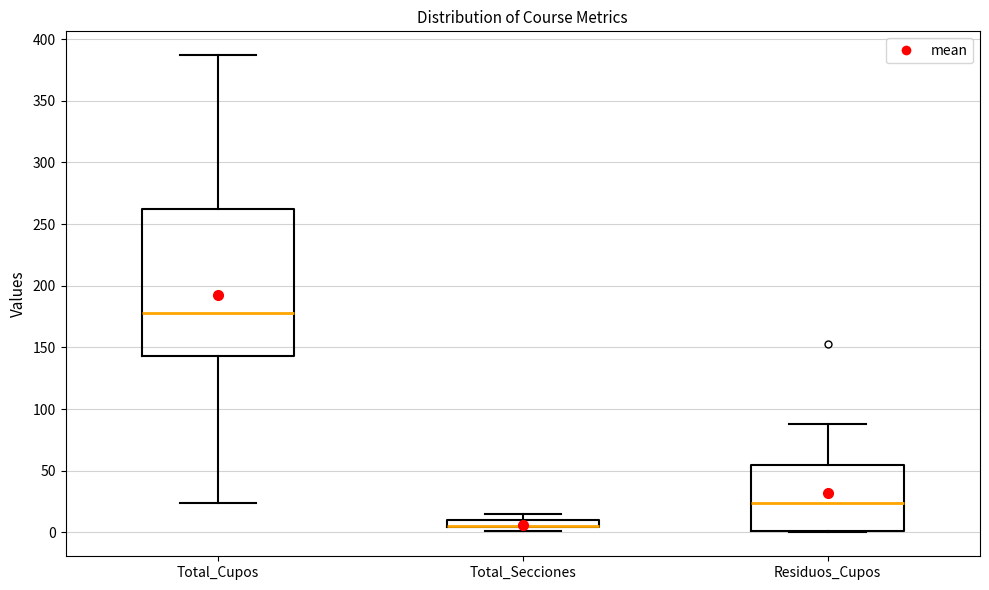

Where does the median line of the box for Total_Cupos sit on the y-axis? The values are not printed on the chart, so give them approximately, as read against the axis.

180